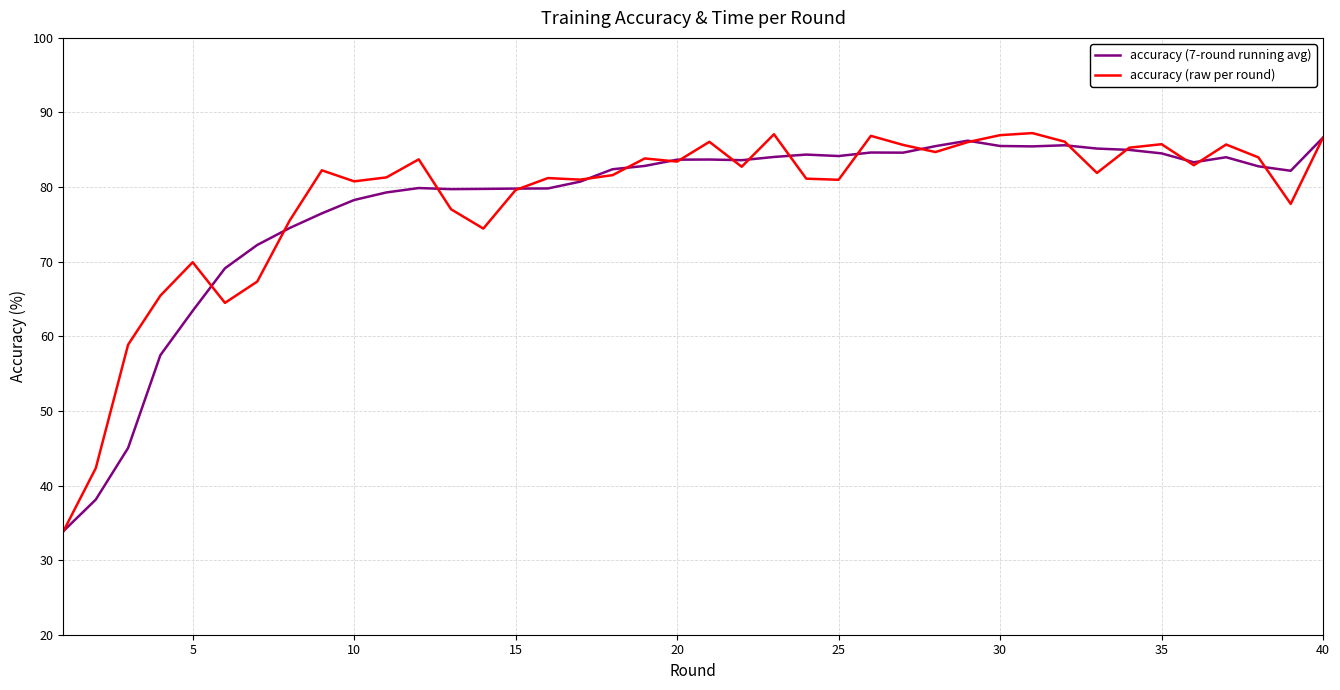

What is the greatest value displayed?

87.2